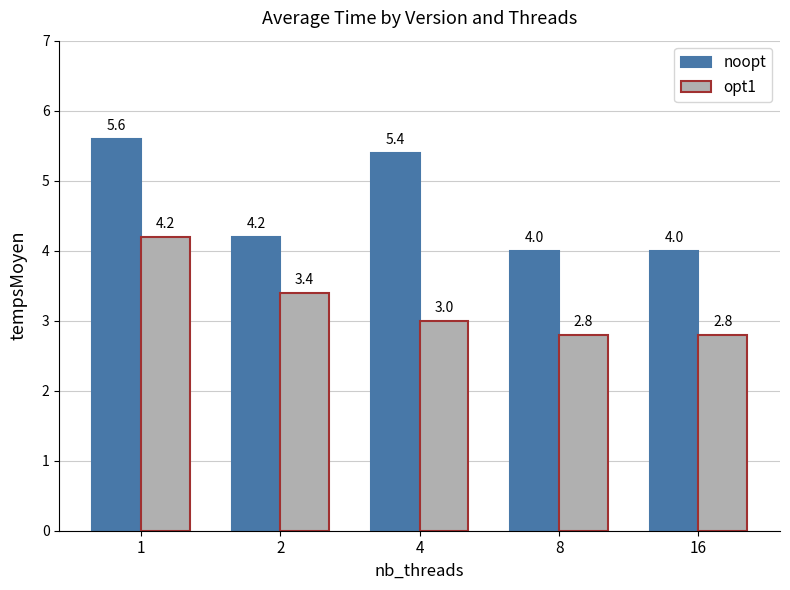

What value does the opt1 series have at 8?

2.8